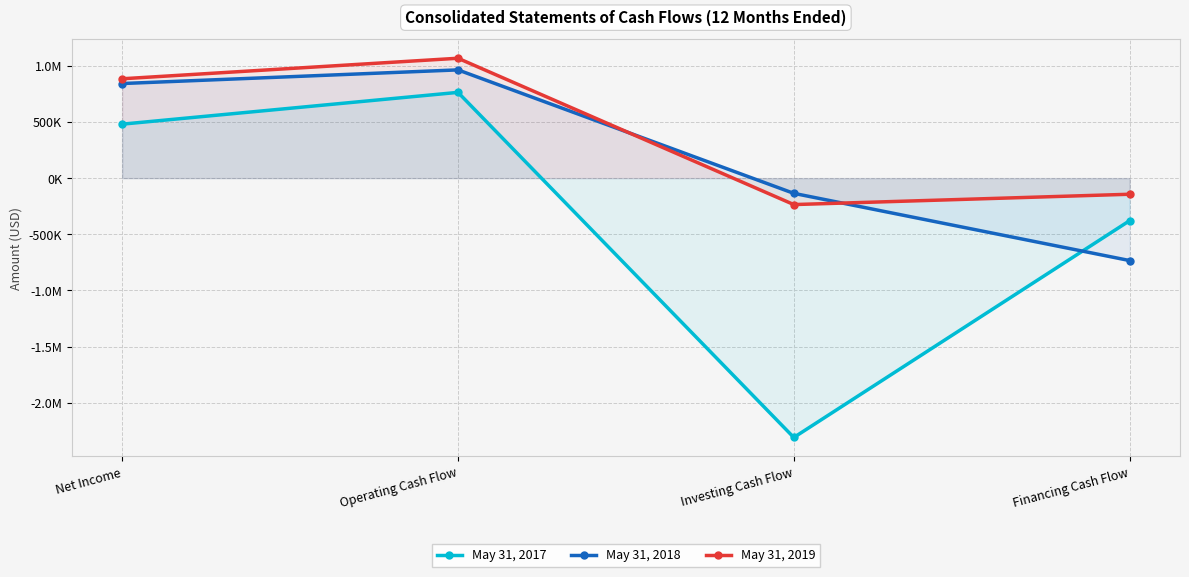

Reading left to right, extract all data points from this chart.

May 31, 2017: 480708	763887	-2310349	-378996
May 31, 2018: 842586	964160	-135698	-734241
May 31, 2019: 884981	1067862	-235638	-143633